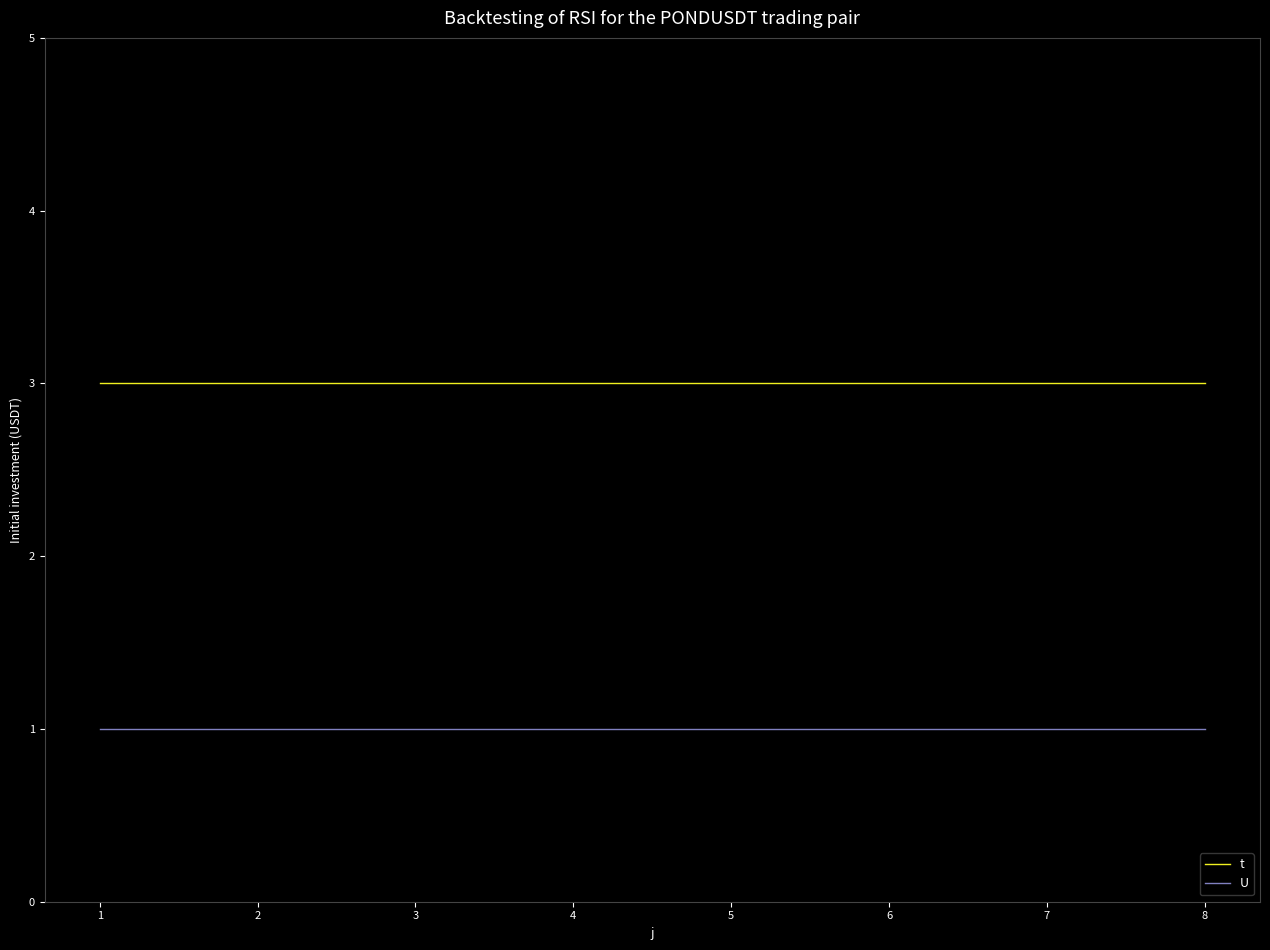

What are all the series names shown in the legend?

t, U